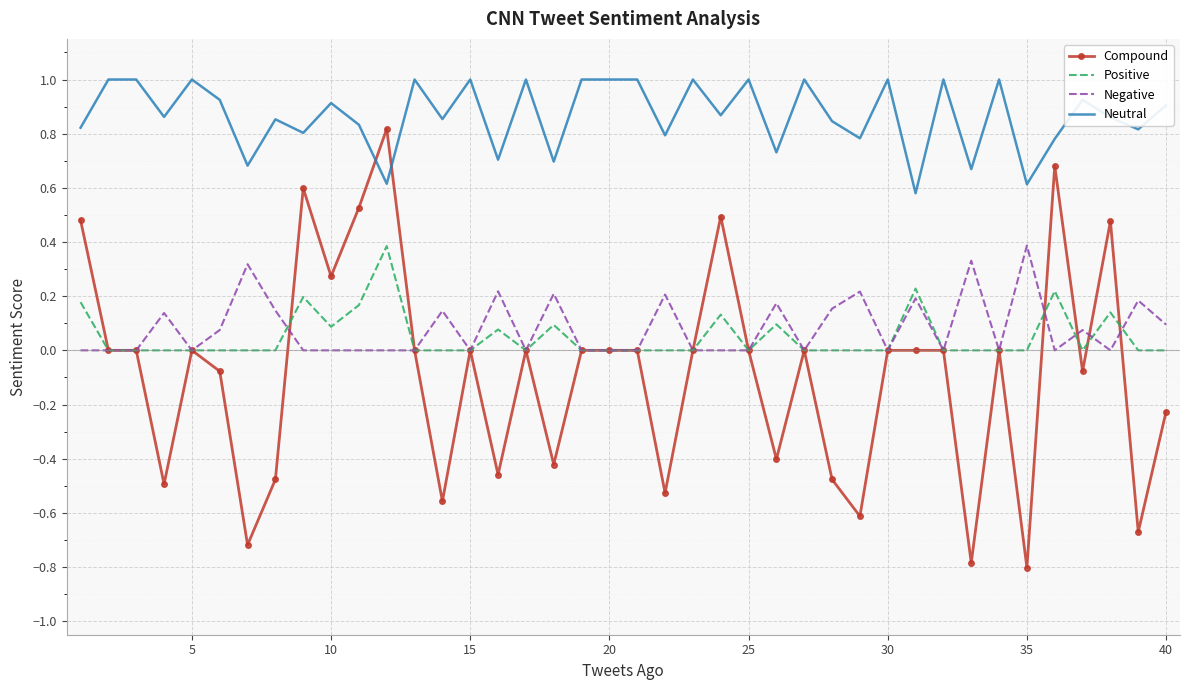

Which series has the widest spread of values?

Compound